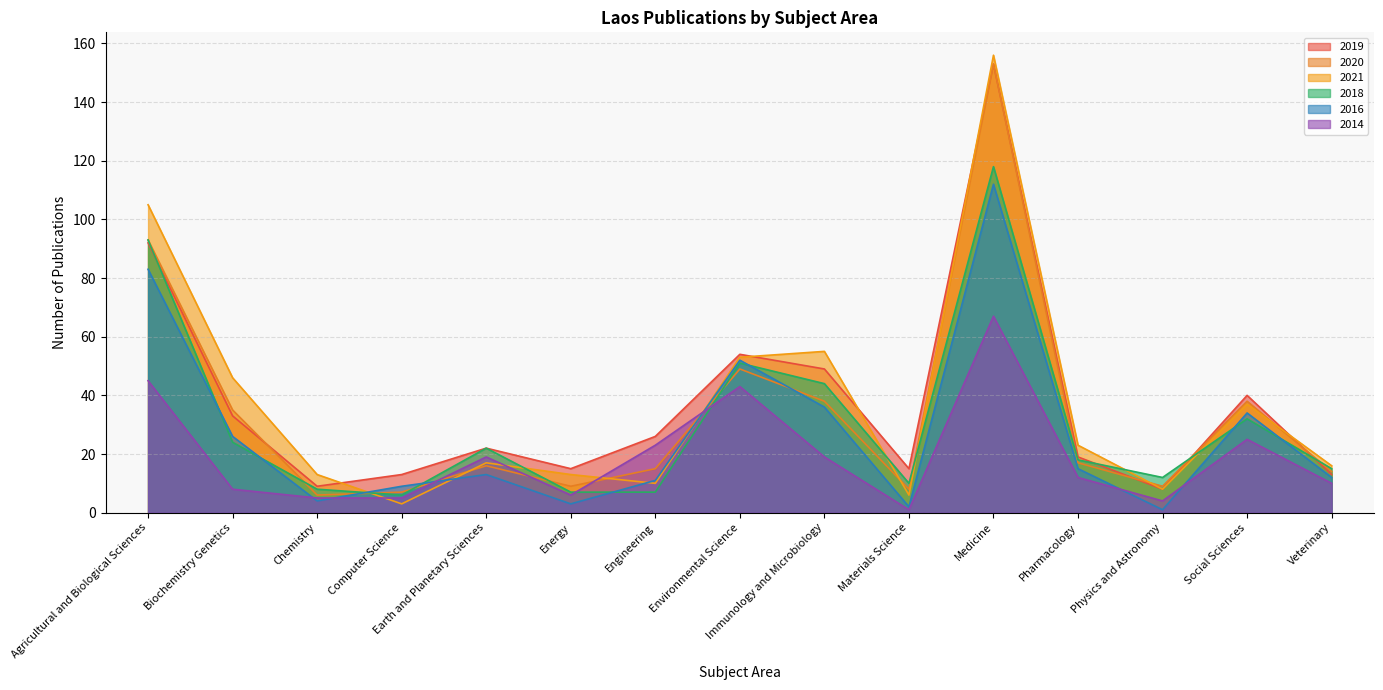

What is the difference between the 2016 values at Immunology and Microbiology and Earth and Planetary Sciences?

23